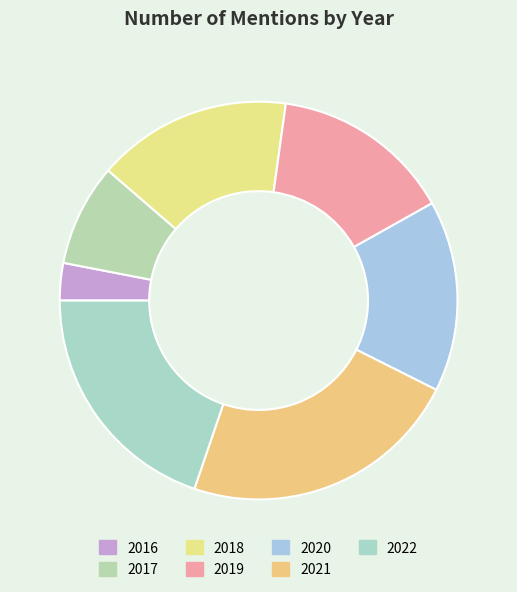

Between 2019 and 2022, which is larger?

2022